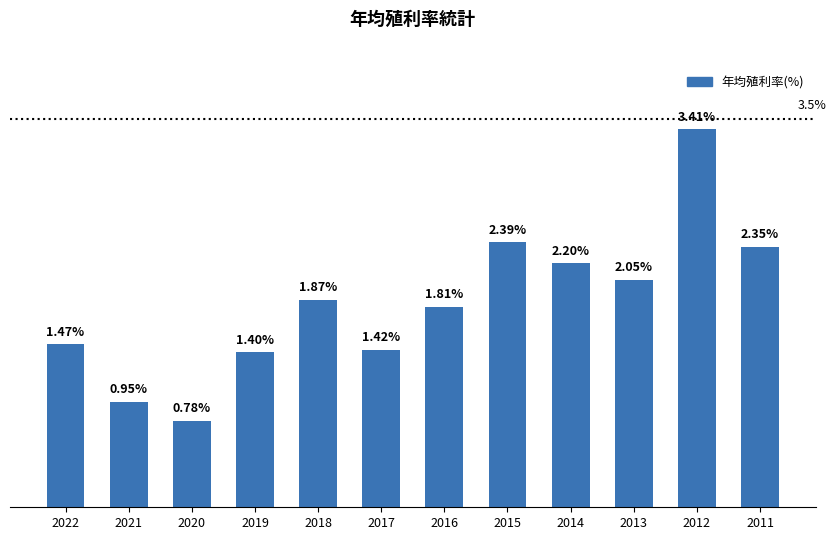

What is the difference between the maximum and minimum values?

2.6